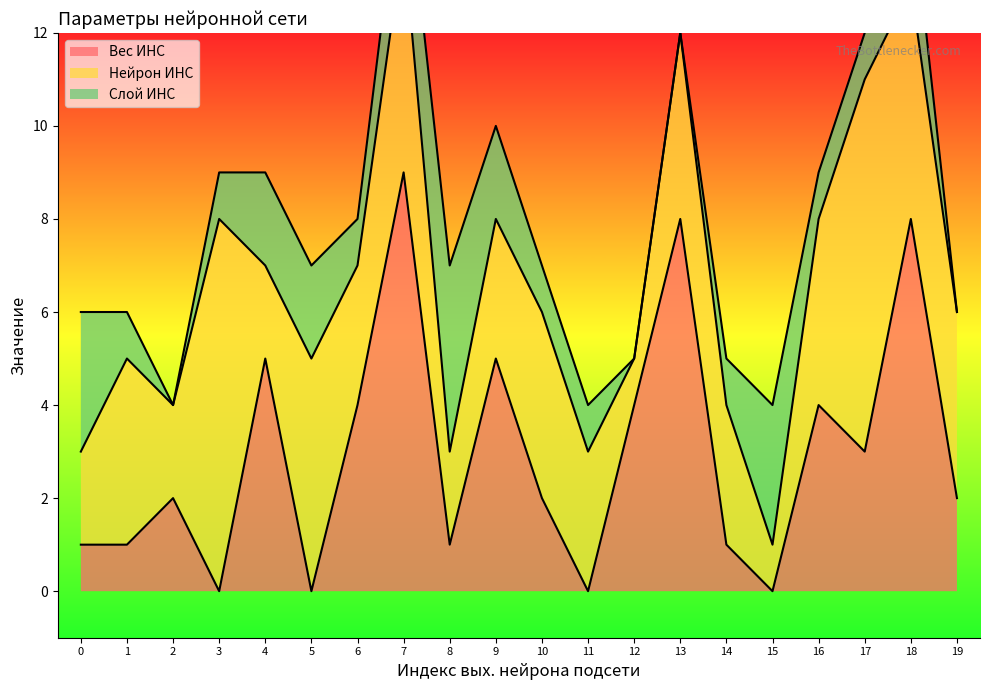

What is the value of the Слой ИНС point at the 4th from the left?

1